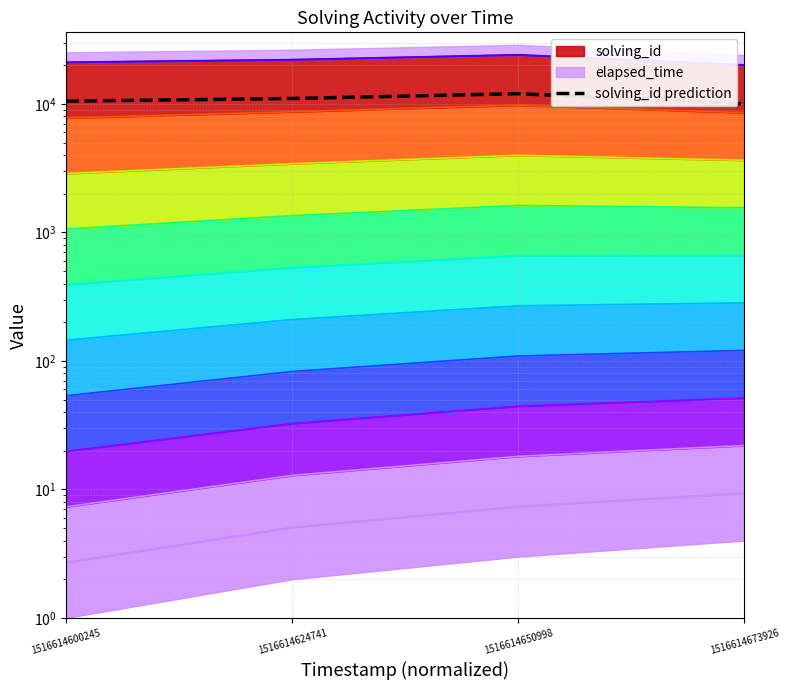

At which category does the chart reach its peak across all series?

1516614650998